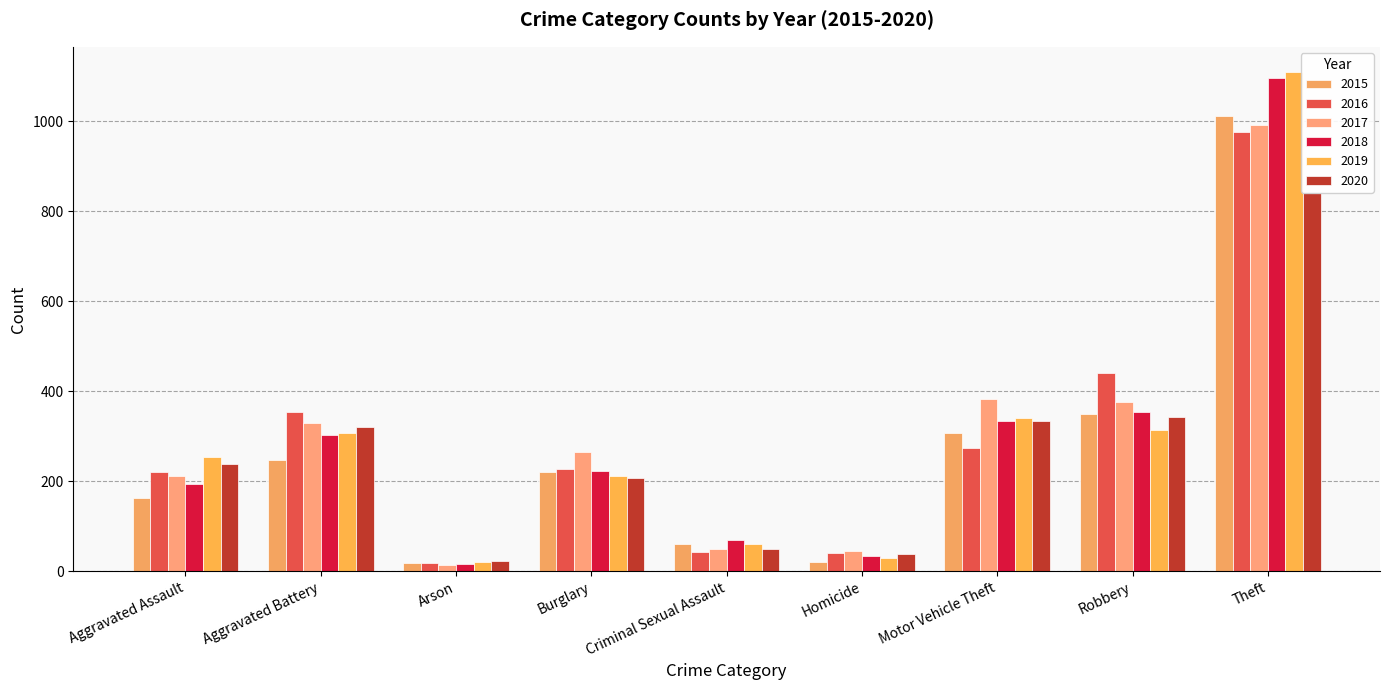

At which category is the sum across all series the highest?

Theft